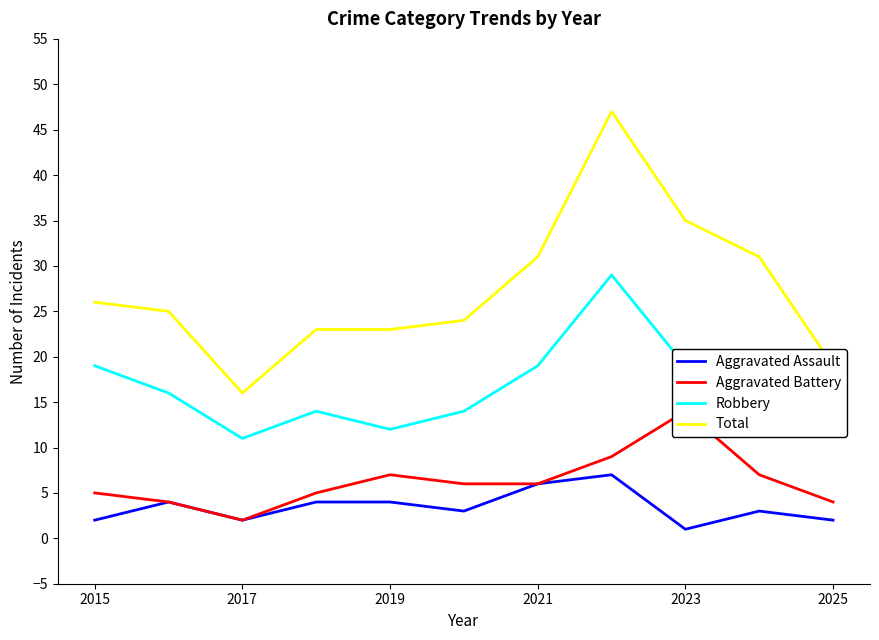

At how many categories does at least one series exceed 18?

10